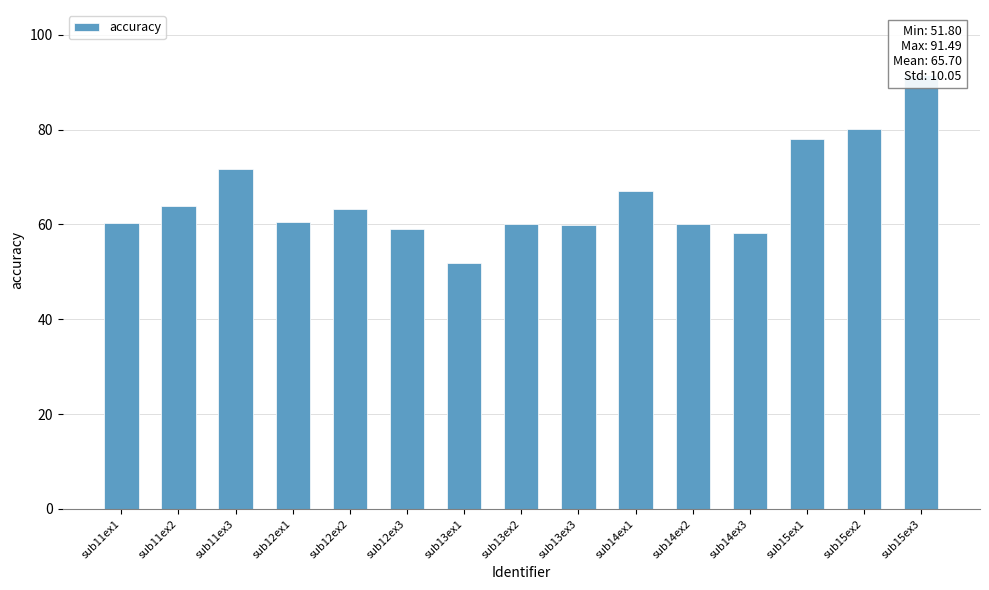

What is the ratio of the value at sub15ex3 to the value at sub13ex1?

1.8